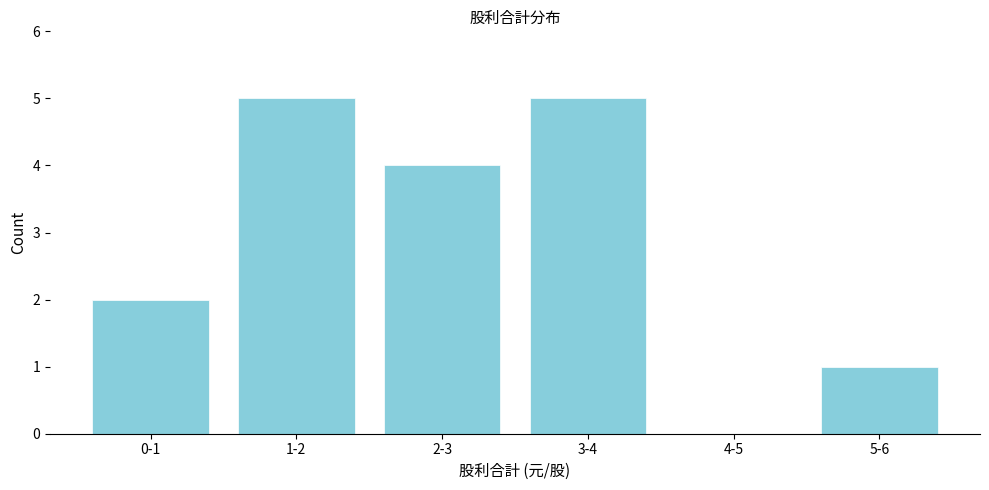

Reading right to left, transcribe all the data shown in this chart.

5-6=1	4-5=0	3-4=5	2-3=4	1-2=5	0-1=2